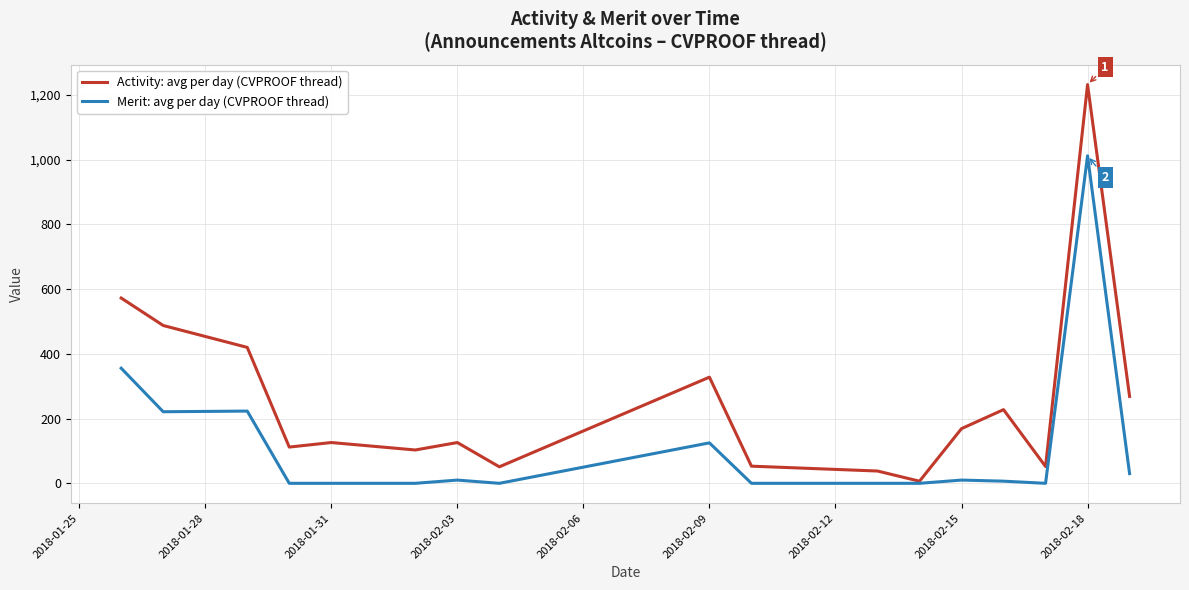

What is the greatest value displayed?

1232.0